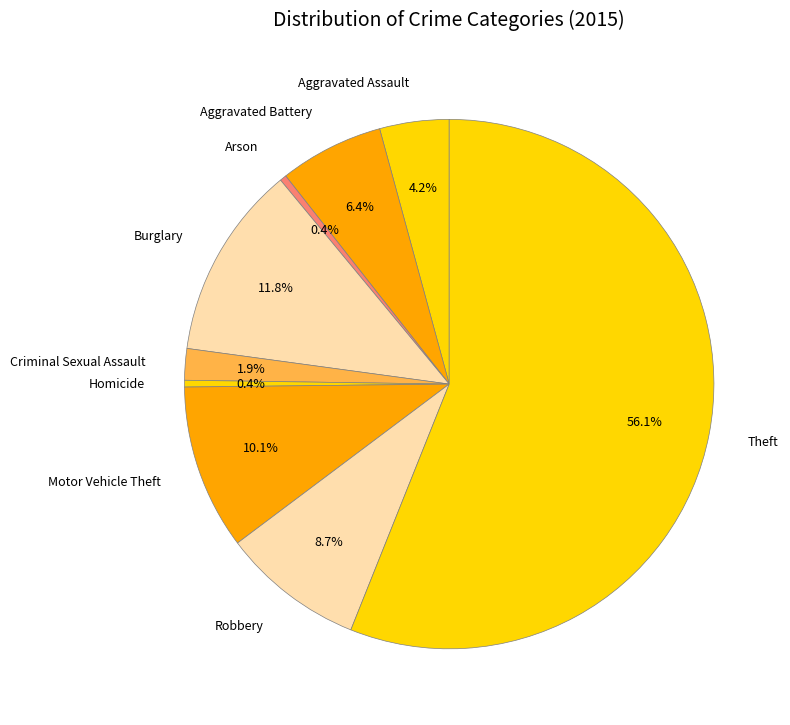

To the nearest percent, what is the difference between the largest and smallest slice percentages?

56%